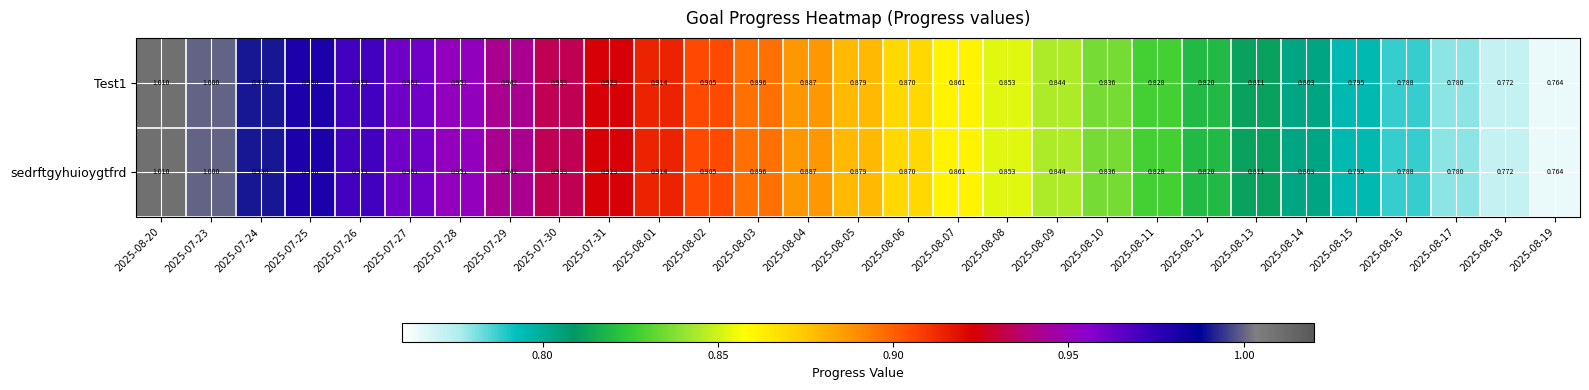

Is the value of Test1 at 2025-07-29 greater than the value of sedrftgyhuioygtfrd at 2025-08-01?

Yes